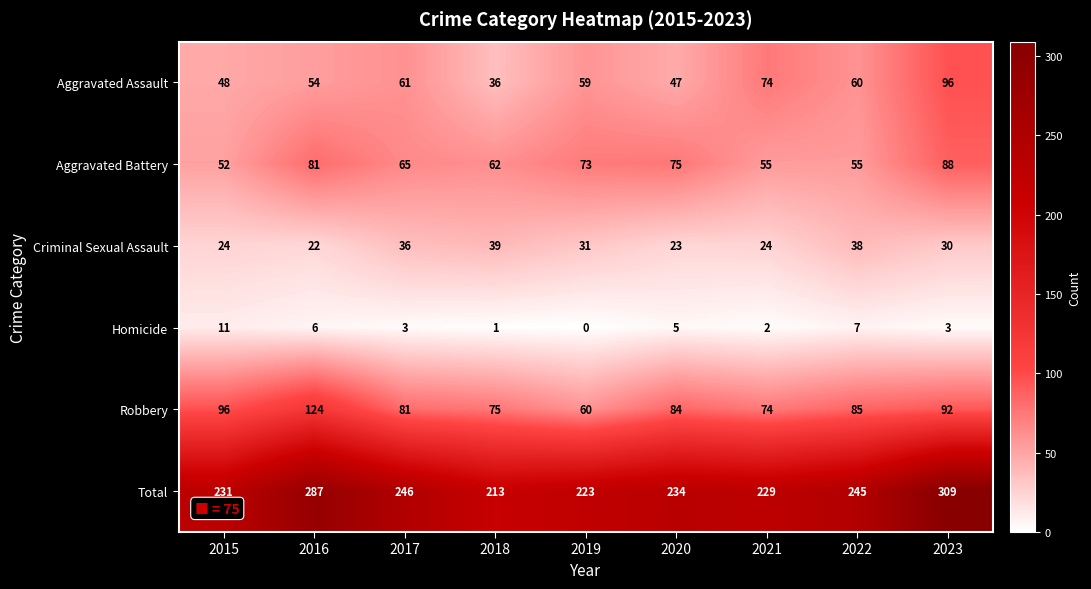

Which series has the largest total across all categories?

Total